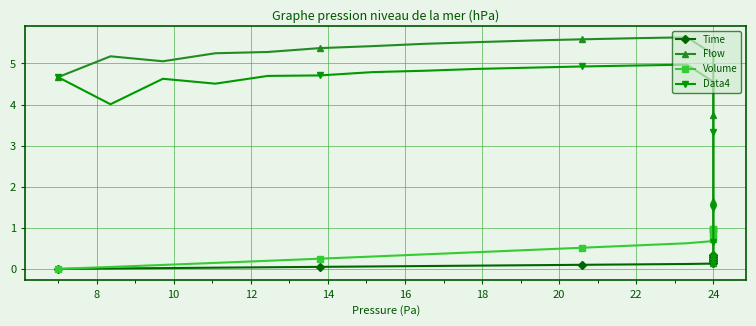

Which series ends up on top after the final intersection of Data4 and Flow?

Flow